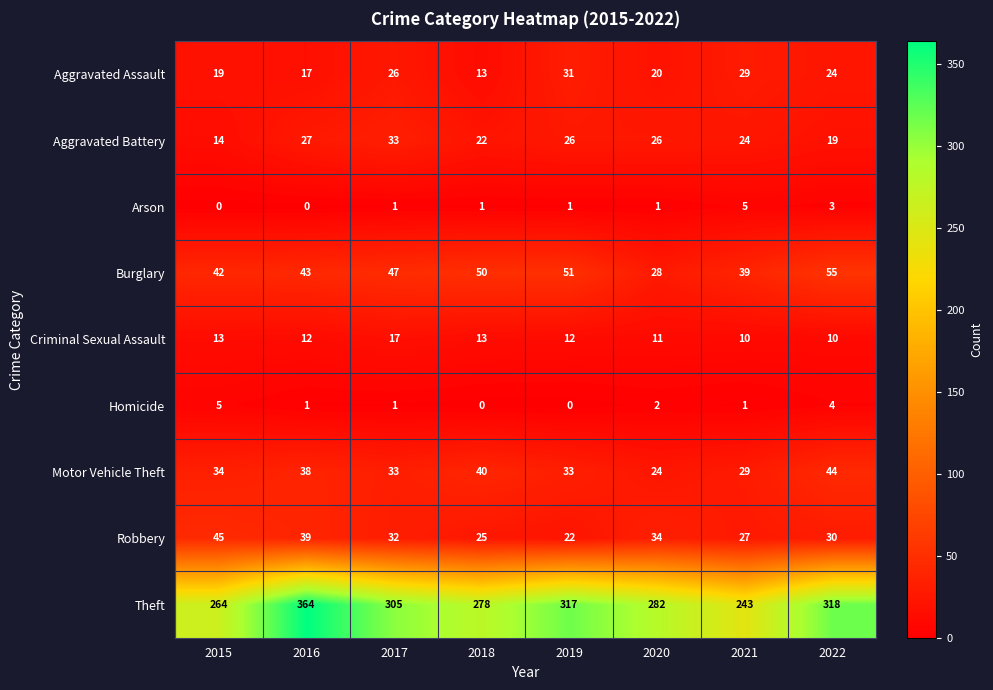

What is the difference between the maximum and minimum values in the Arson series?

5